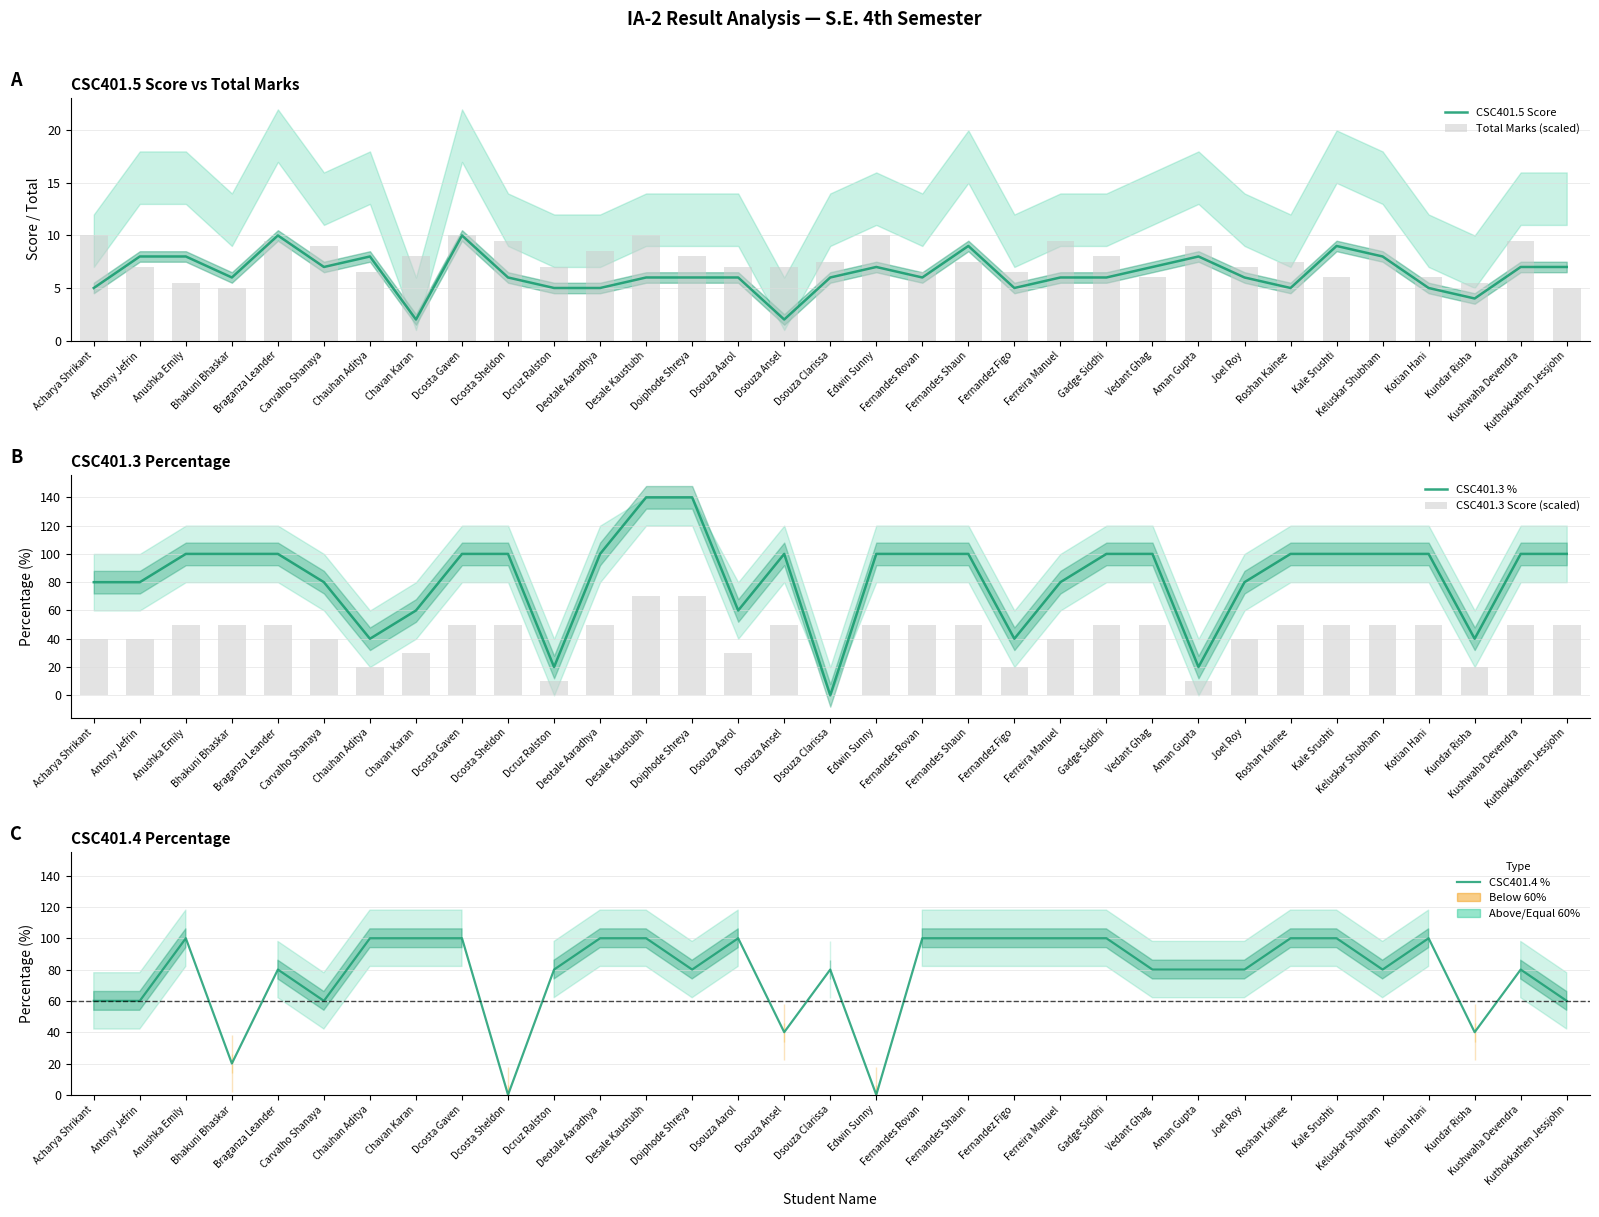

How many groups of bars are there?

33